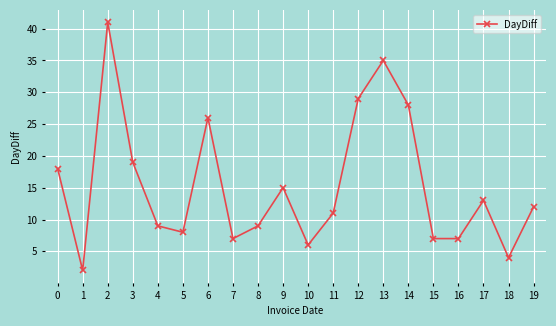

How many series are shown in this chart?

1